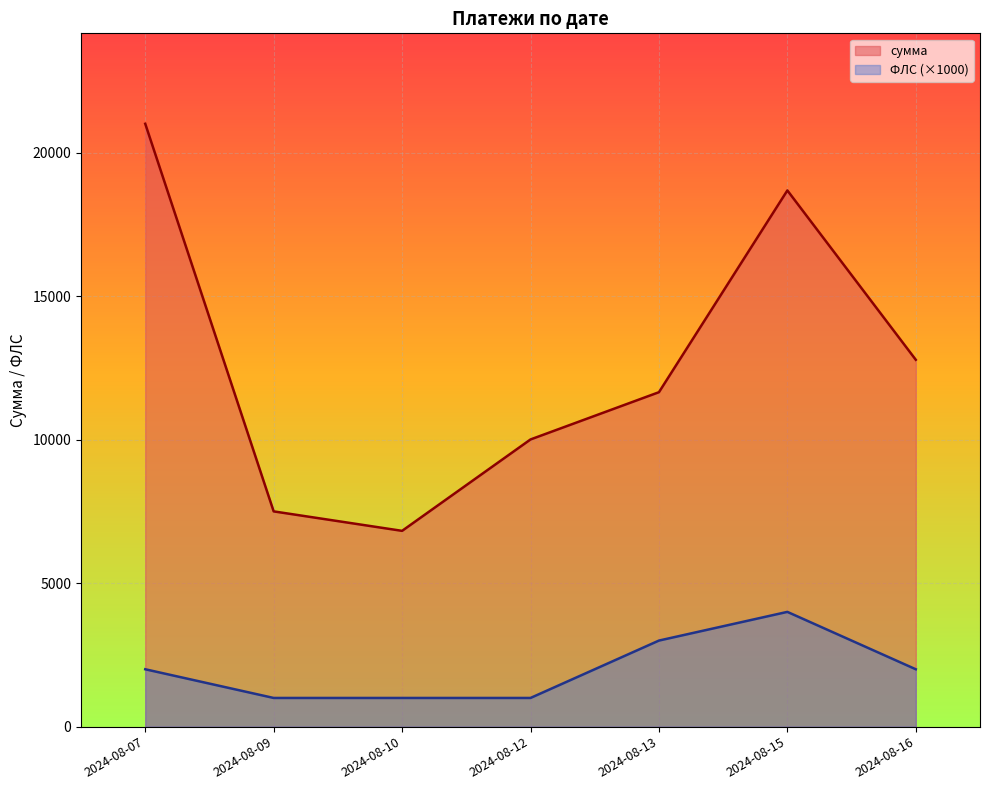

Which has a higher value, 2024-08-10 or 2024-08-15?

2024-08-15